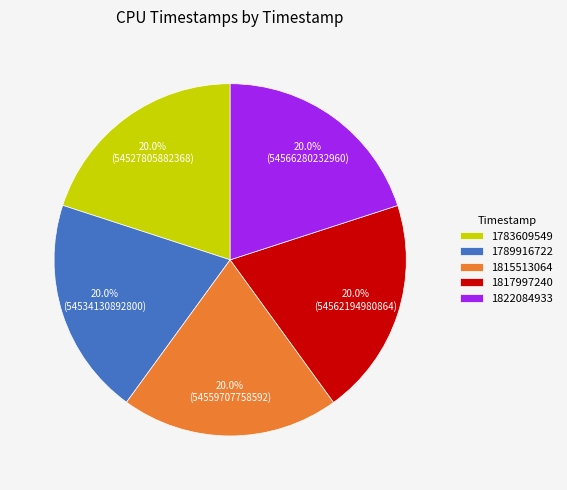

What is the ratio of the value at 1789916722 to the value at 1783609549?

1.0